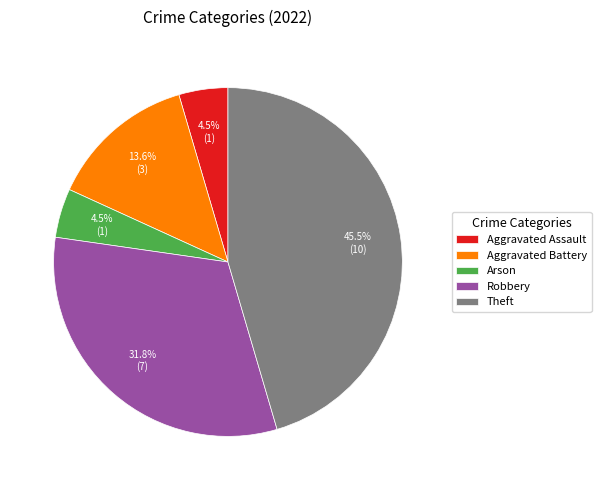

Which category has the biggest portion of the pie?

Theft